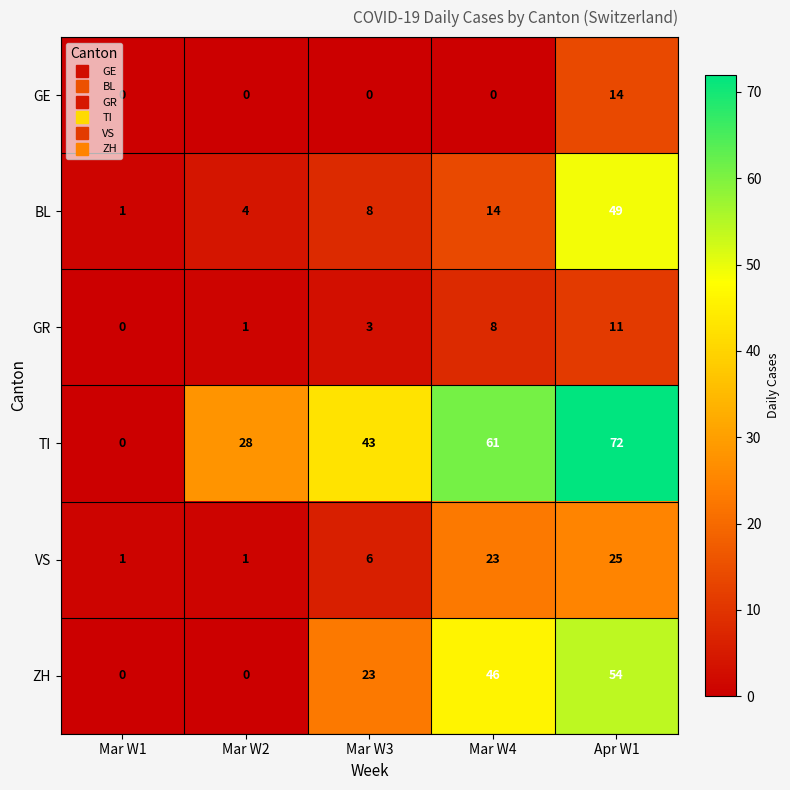

Which series has the largest range (max minus min)?

TI